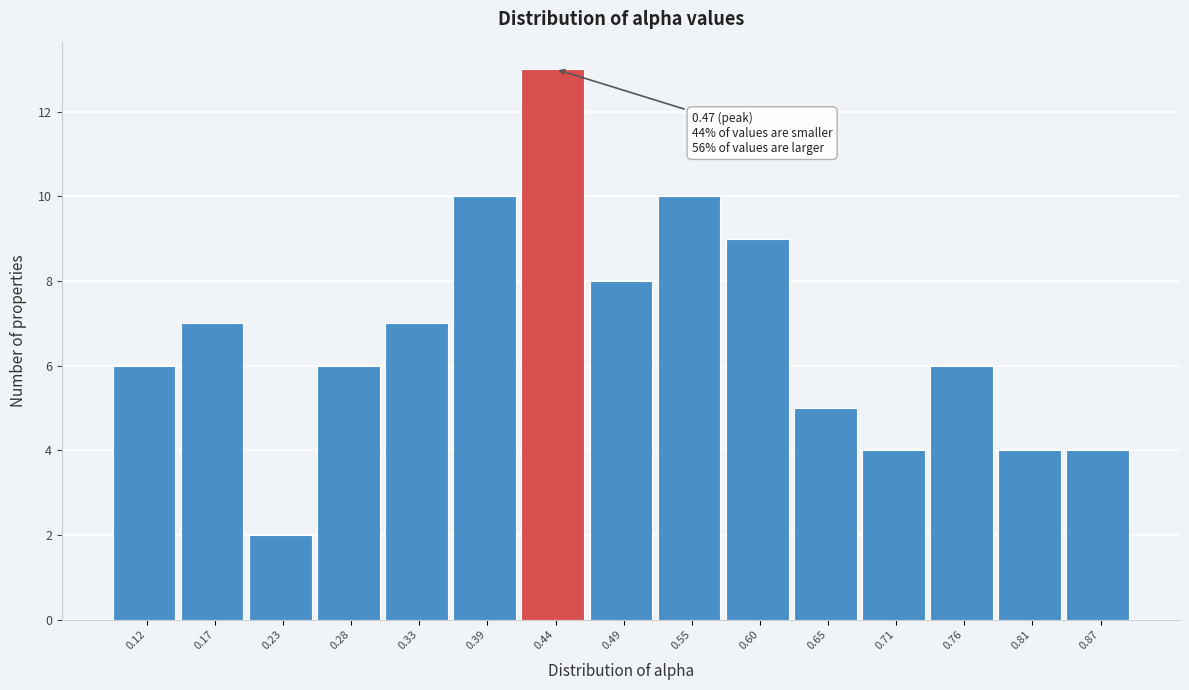

Reading left to right, list all the values displayed in this chart.

6	7	2	6	7	10	13	8	10	9	5	4	6	4	4